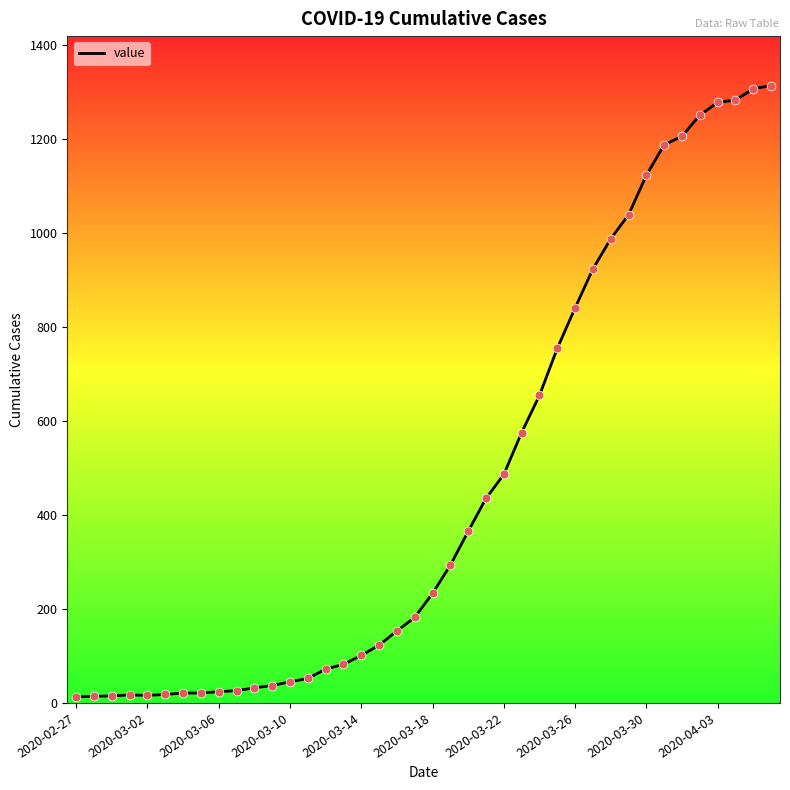

What is the difference between the maximum and minimum values?

1300